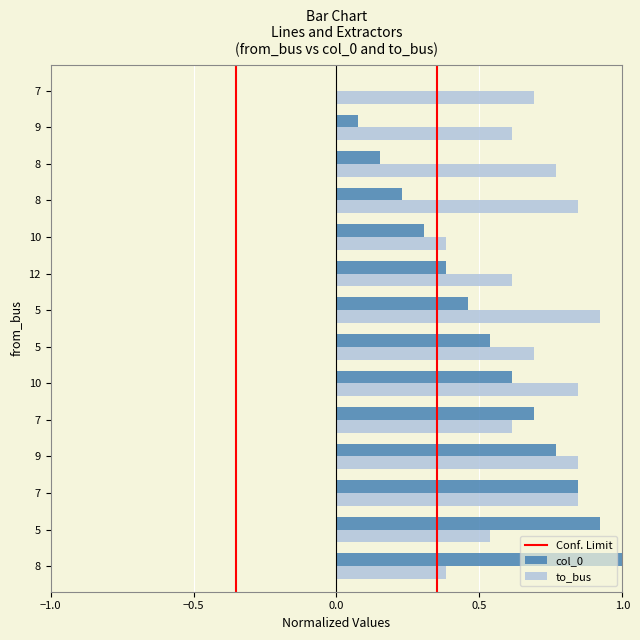

Which label corresponds to the largest value in the chart?

8